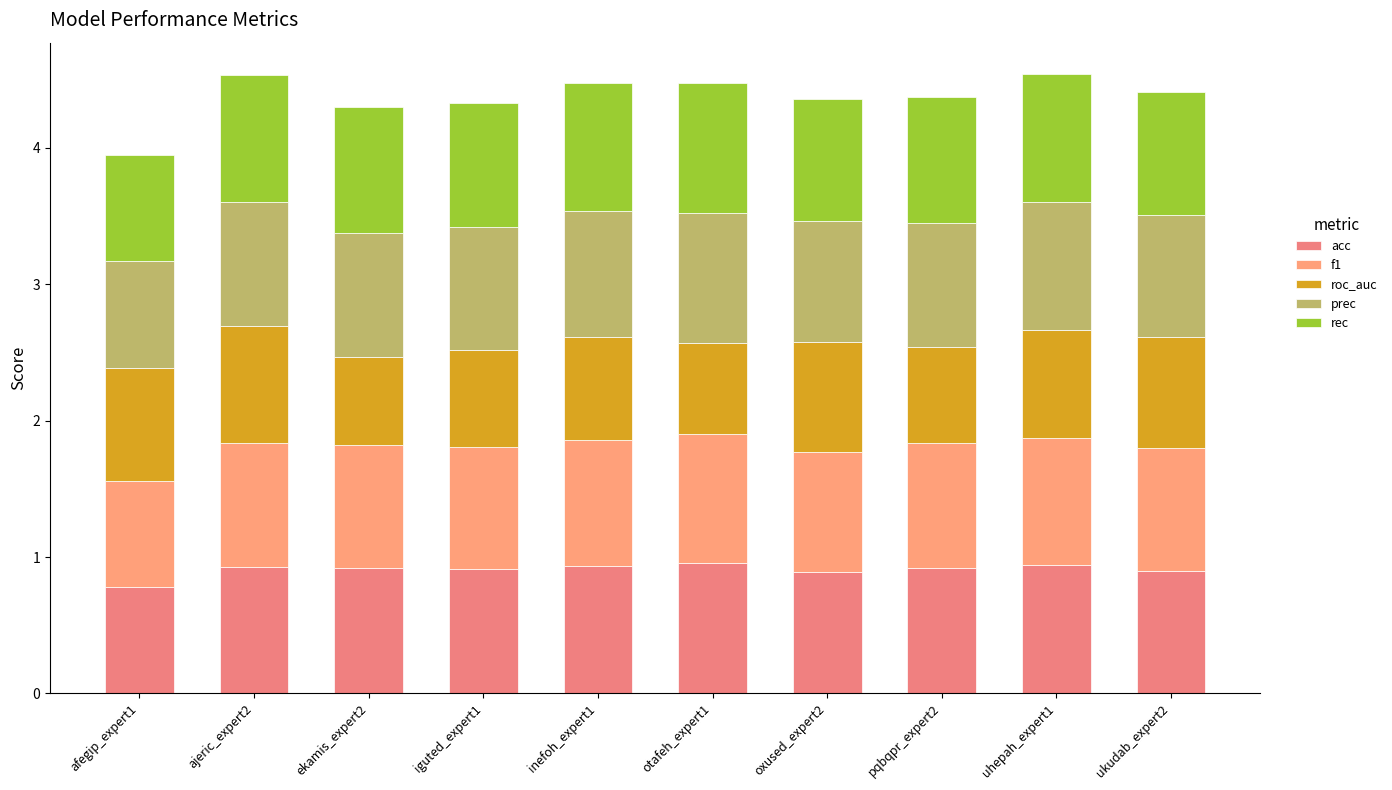

What is the sum of all f1 values?

9.0